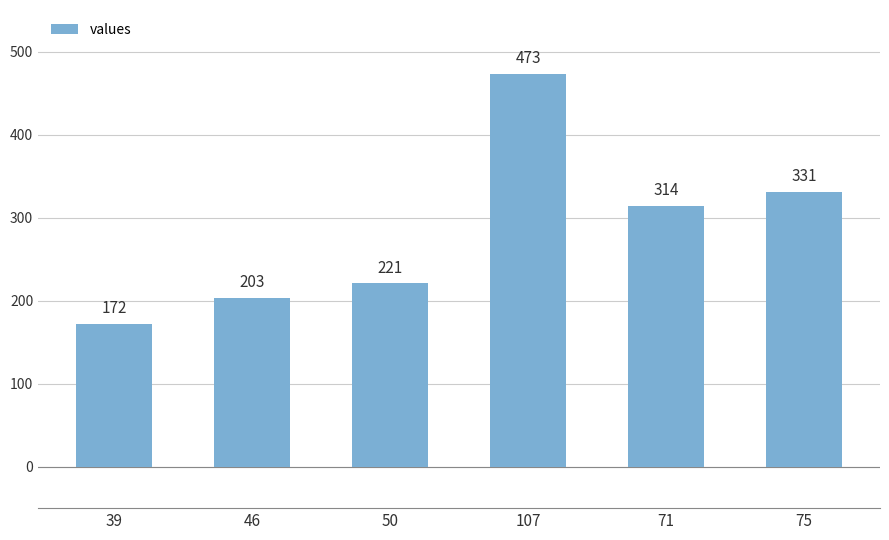

At which label is the value closest to 322?

71